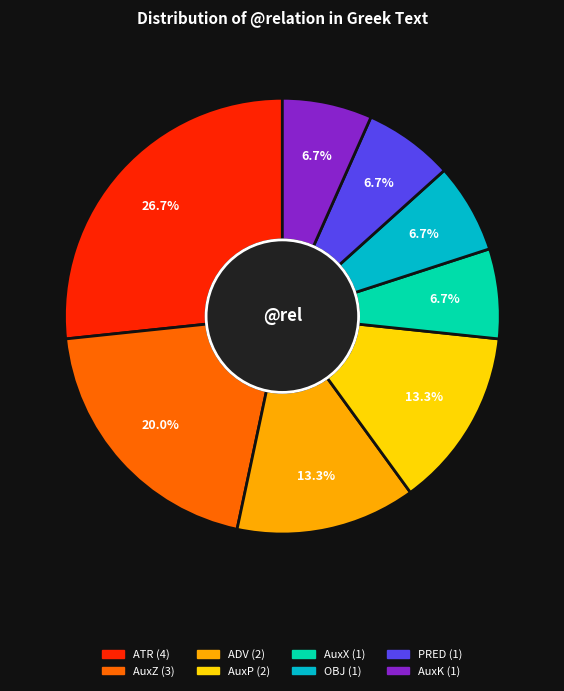

Does any single category account for the majority?

No